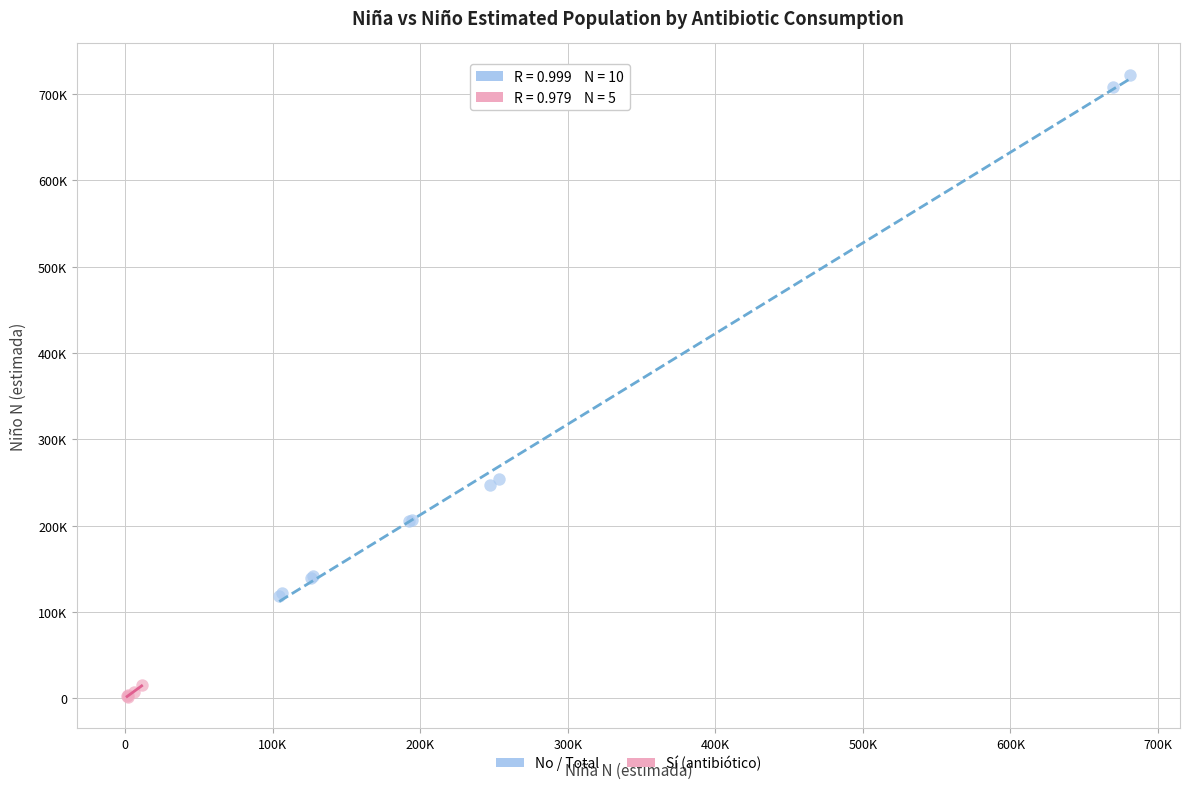

What are all the series names shown in the legend?

No / Total, Sí (antibiótico)